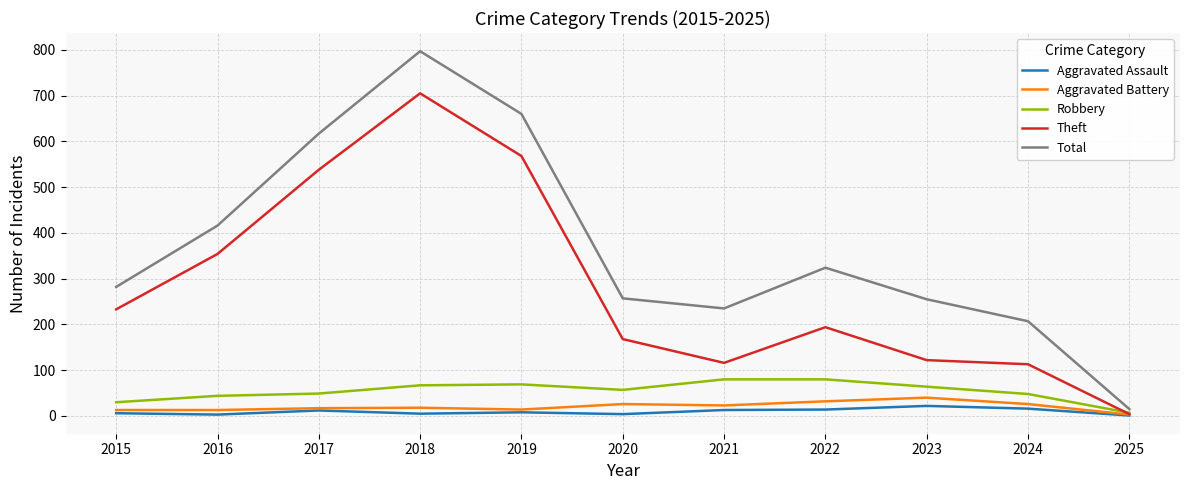

How many values in the Theft series are below 194?

5